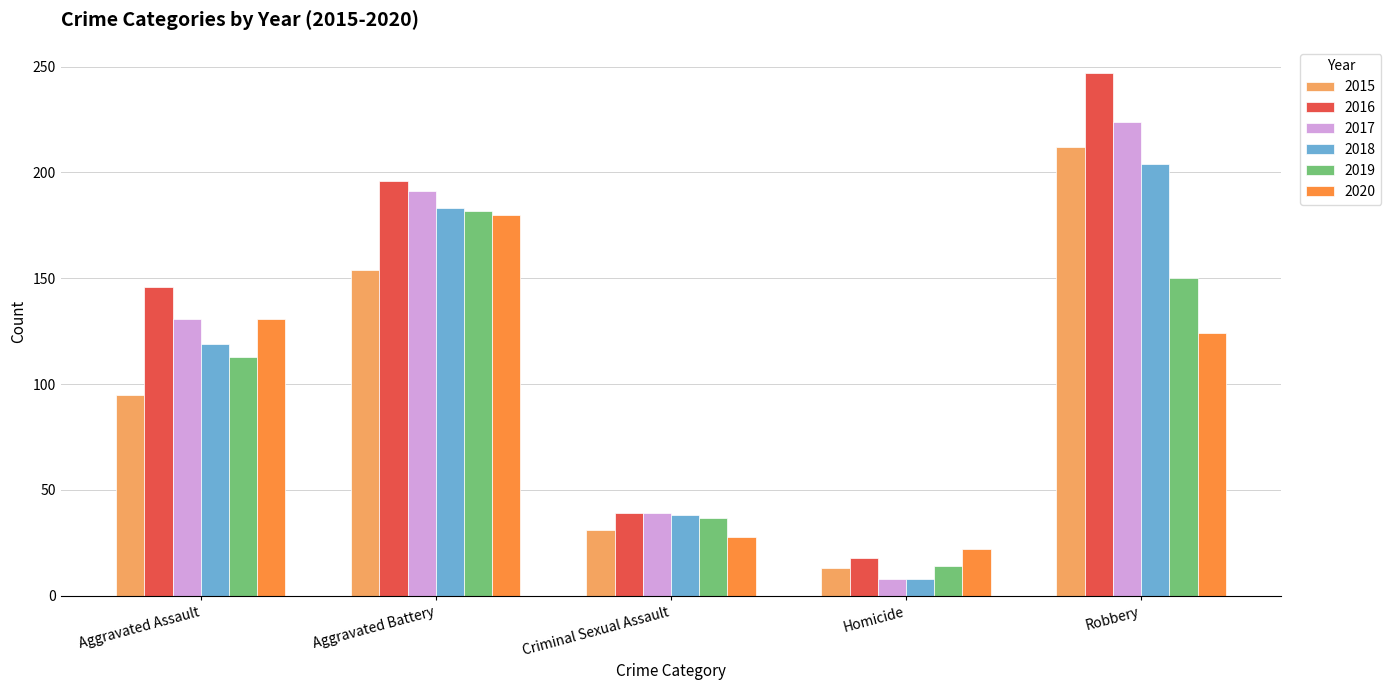

How many data points does each series have?

5